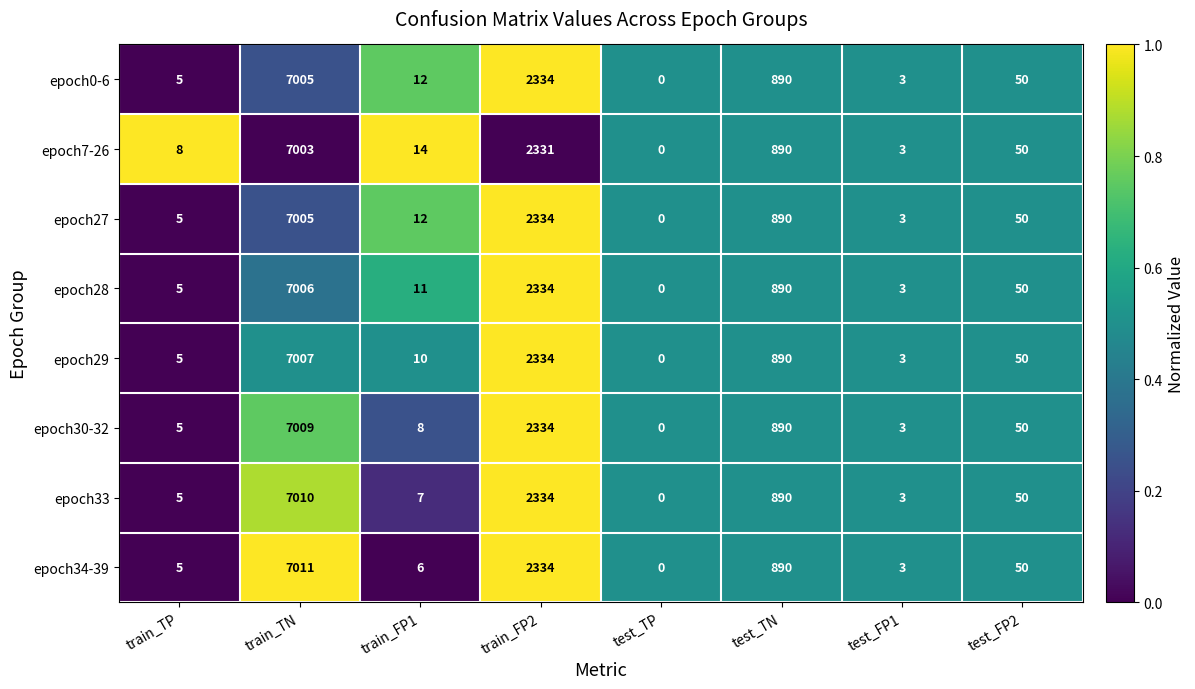

Which series has the largest range (max minus min)?

epoch34-39